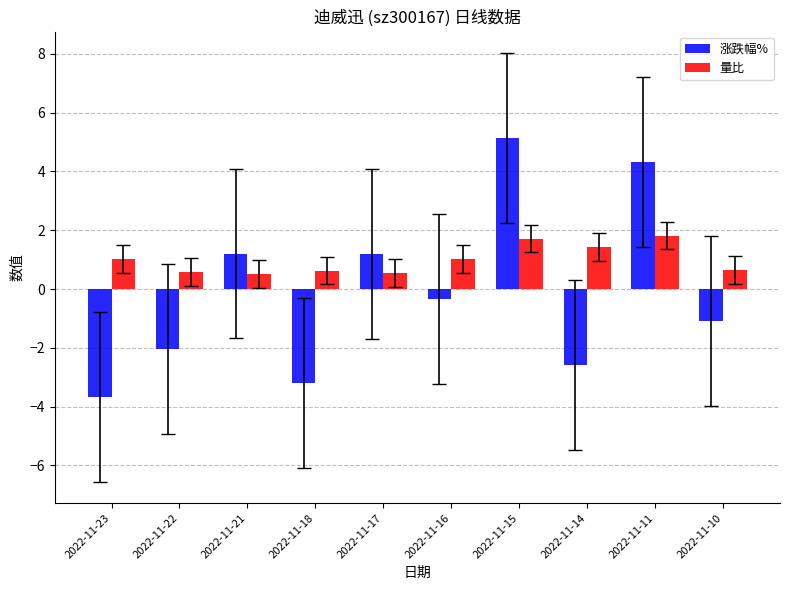

Which category has the lowest value in the 涨跌幅% series?

2022-11-23